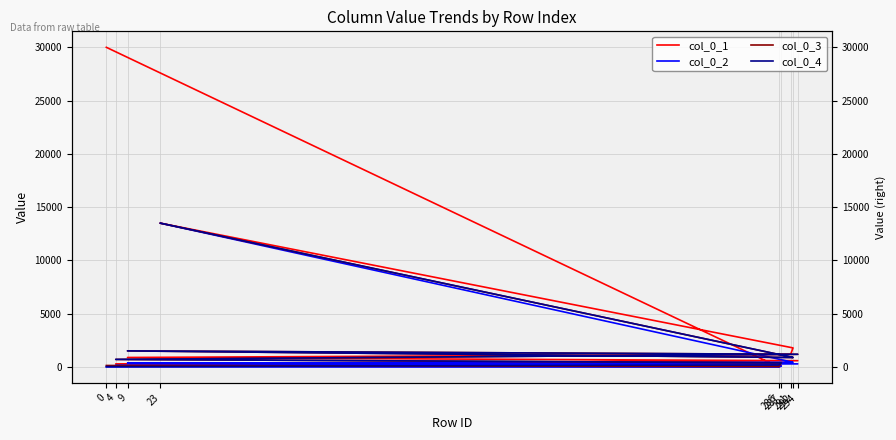

How many interior local valleys does the col_0_1 series have?

1